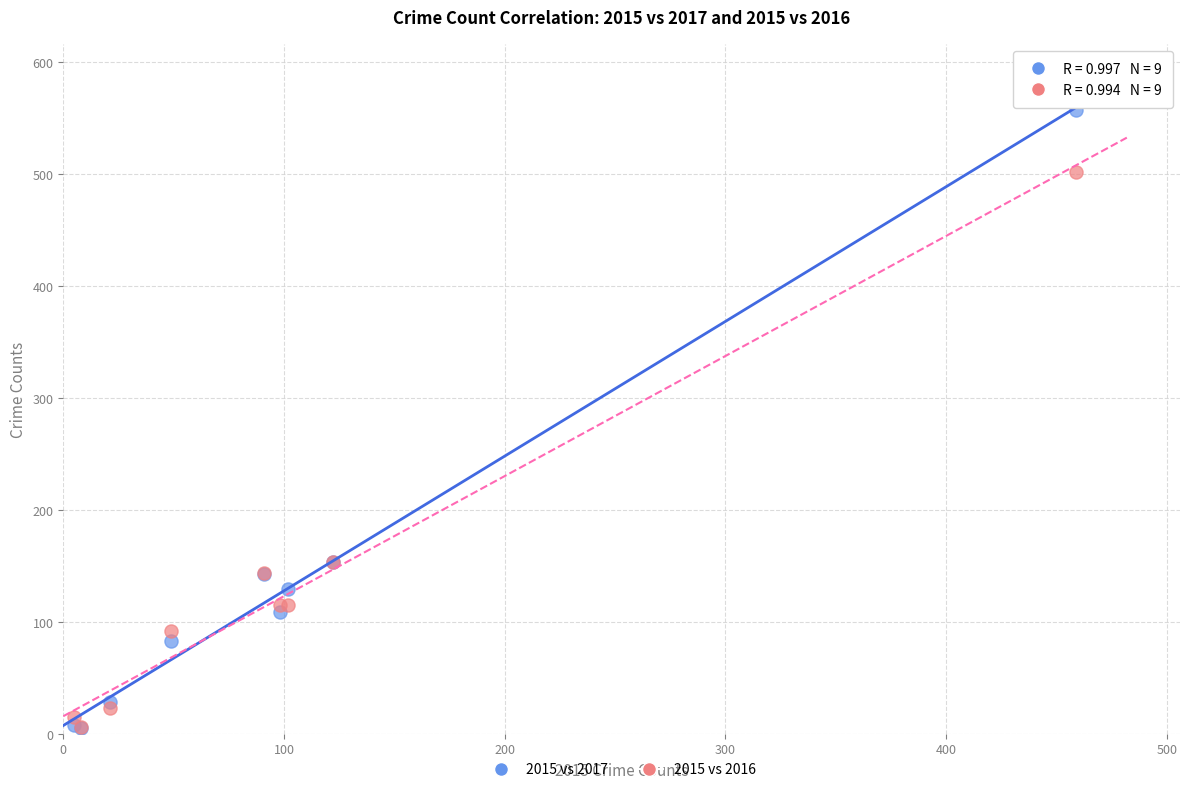

What are all the series names shown in the legend?

2015 vs 2017, 2015 vs 2016